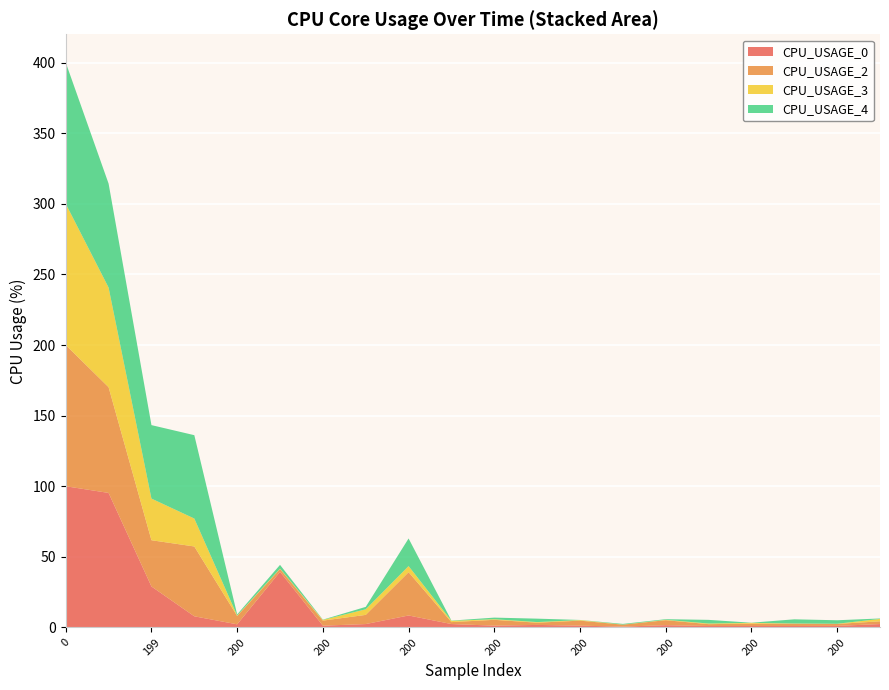

Reading left to right, extract all data points from this chart.

CPU_USAGE_0: 0=100.0	199=95.3	199=29.0	200=7.9	200=2.2	200=39.4	200=1.3	200=2.4	200=8.5	200=2.4	200=1.3	200=1.8	200=1.3	200=0.6	200=1.6	200=1.0	200=1.1	200=1.1	200=1.1	200=2.4
CPU_USAGE_2: 0=100.0	199=74.9	199=32.7	200=49.4	200=5.9	200=2.0	200=3.6	200=6.5	200=30.7	200=1.4	200=4.1	200=1.6	200=3.5	200=1.4	200=3.5	200=1.3	200=1.7	200=1.6	200=1.4	200=2.0
CPU_USAGE_3: 0=100.0	199=70.5	199=29.5	200=19.8	200=0.4	200=0.3	200=0.5	200=4.0	200=4.3	200=0.9	200=0.4	200=0.4	200=0.4	200=0.0	200=0.3	200=0.4	200=0.5	200=0.2	200=0.1	200=1.7
CPU_USAGE_4: 0=100.0	199=73.6	199=52.0	200=59.0	200=0.8	200=2.7	200=0.2	200=1.7	200=19.6	200=0.2	200=1.1	200=2.4	200=0.1	200=0.5	200=0.4	200=2.6	200=0.1	200=2.9	200=2.5	200=0.3